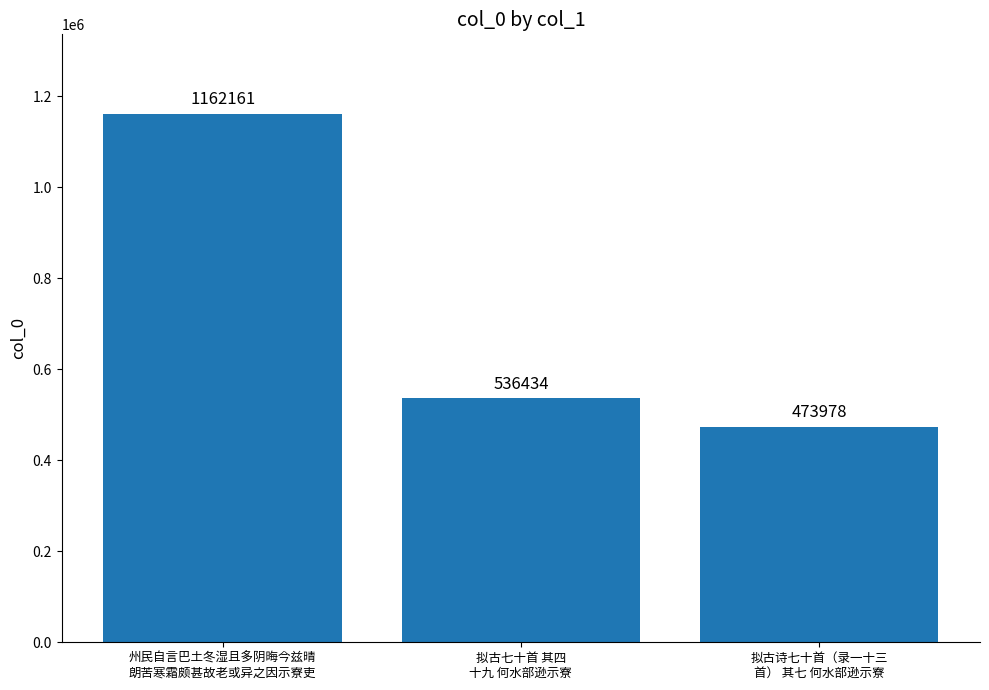

What is the label of the 1st bar from the left?

州民自言巴土冬湿且多阴晦今兹晴
朗苦寒霜颇甚故老或异之因示寮吏